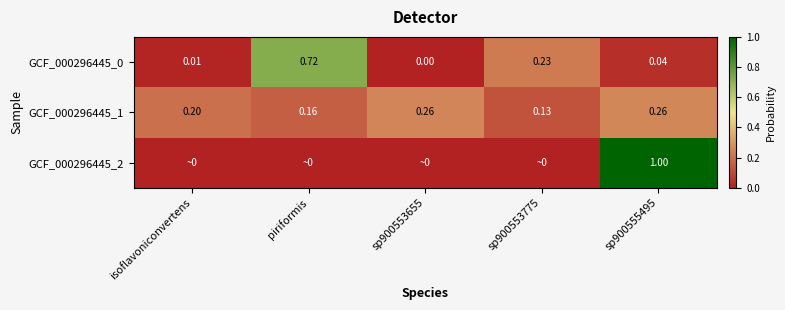

At which label does GCF_000296445_1 reach its minimum?

sp900553775